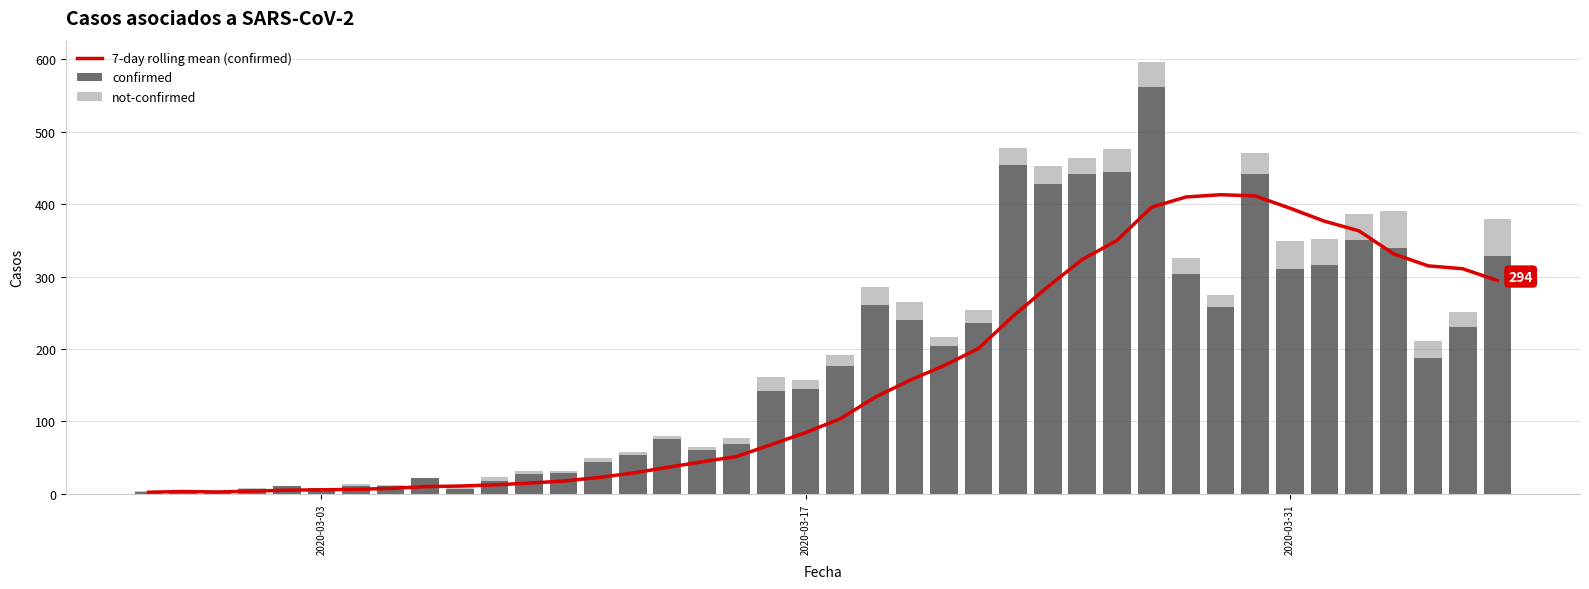

What is the difference between the maximum and minimum values in the confirmed series?

561.0